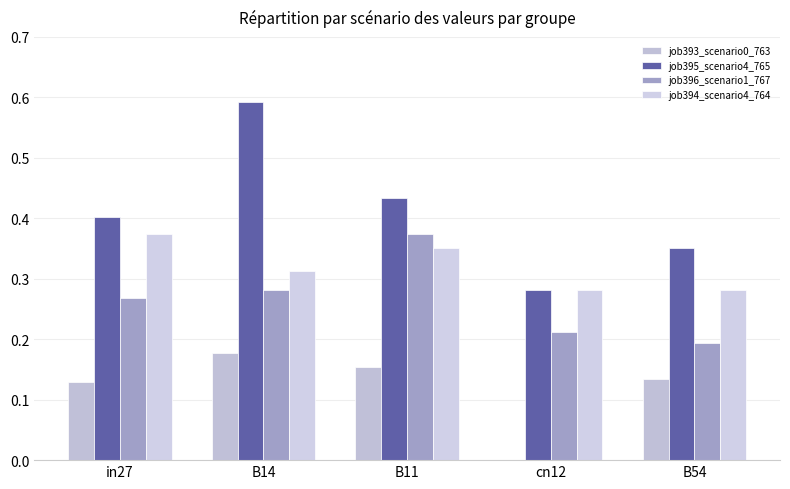

Which label corresponds to the smallest value in the chart?

cn12